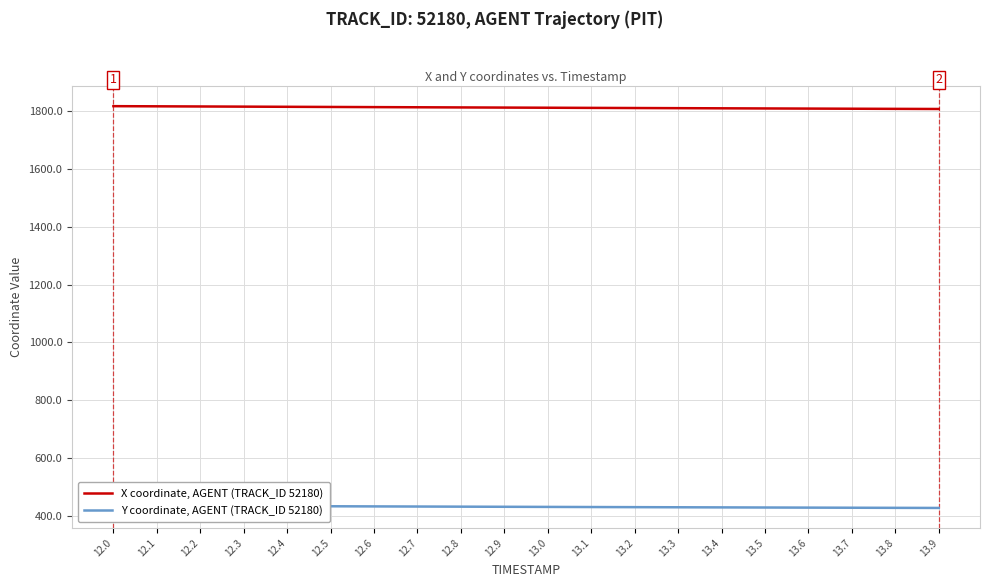

At how many categories does at least one series exceed 1605?

20